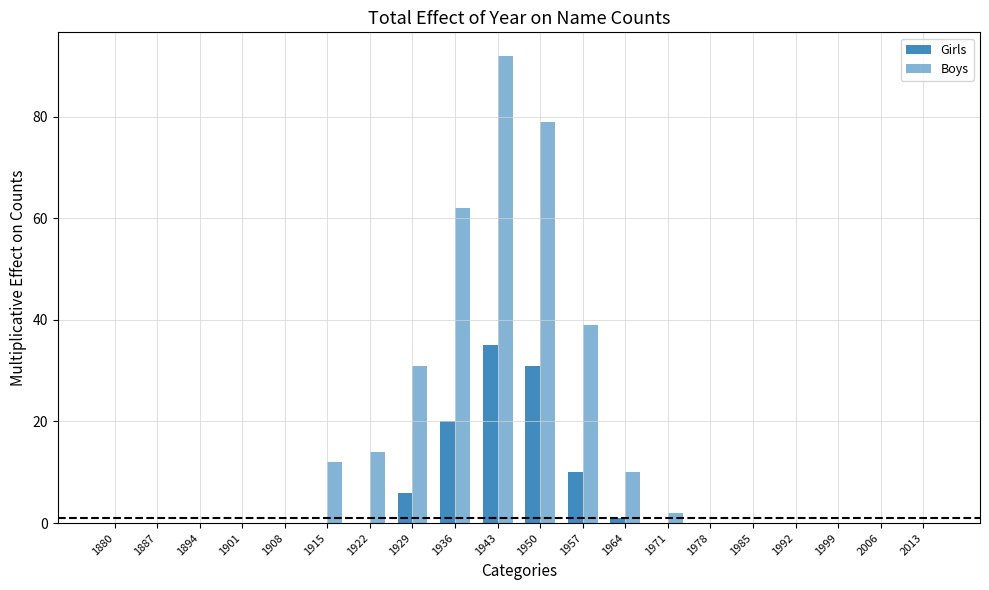

The value of Boys at 1894 is 0. True or false?

True